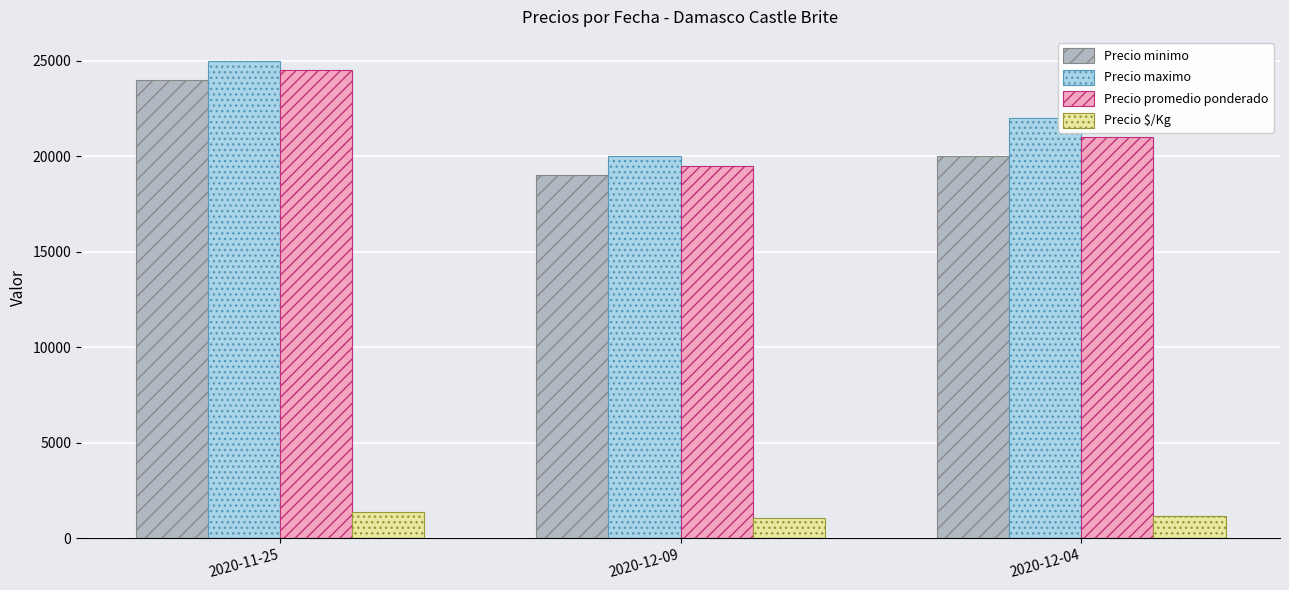

What is the total value across all series at 2020-12-09?

59583